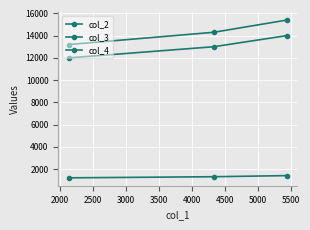

Does the chart have visible grid lines?

Yes